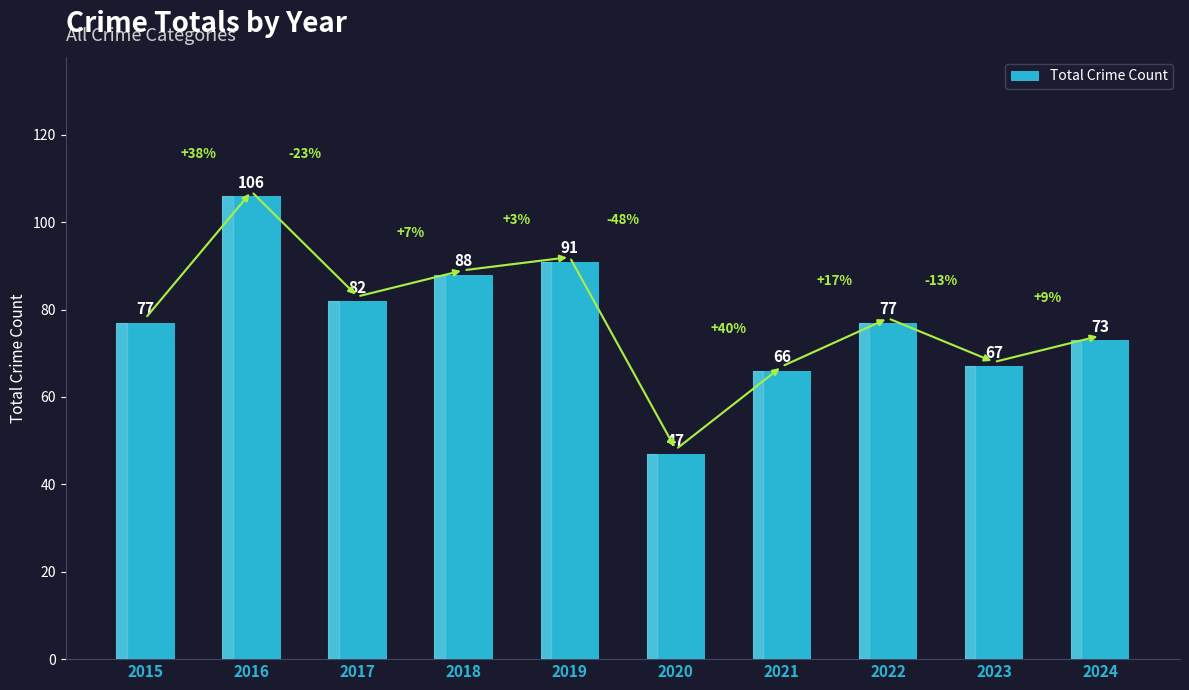

What is the greatest value displayed?

106